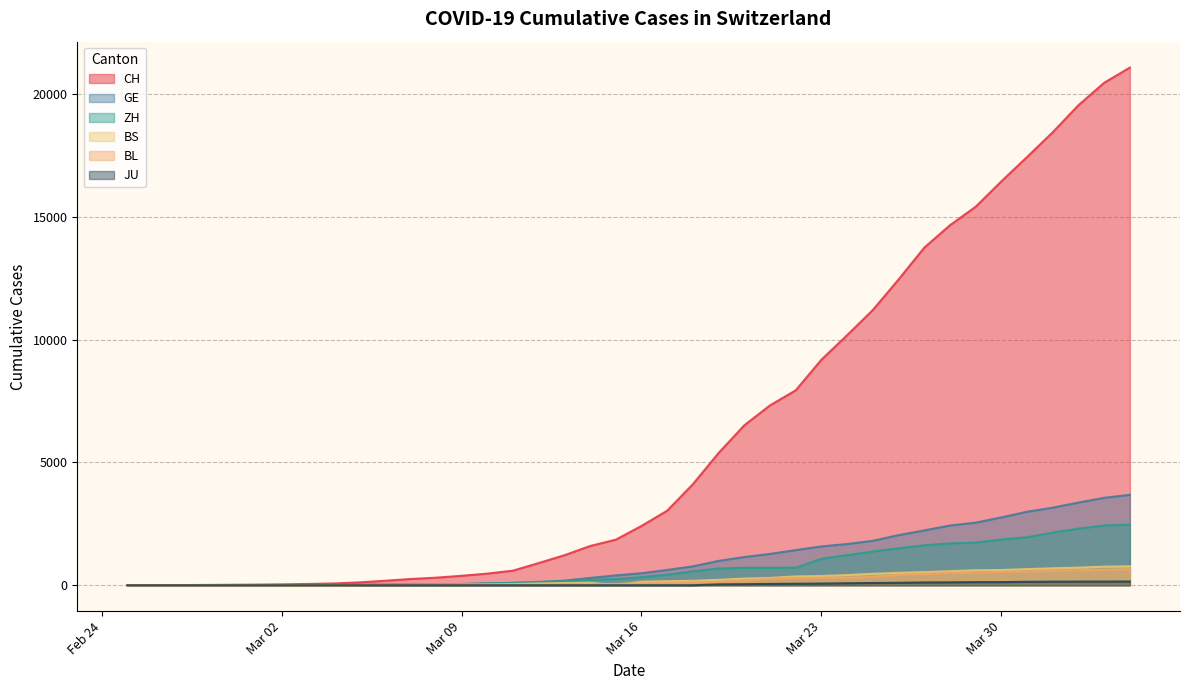

Which series has the widest spread of values?

CH